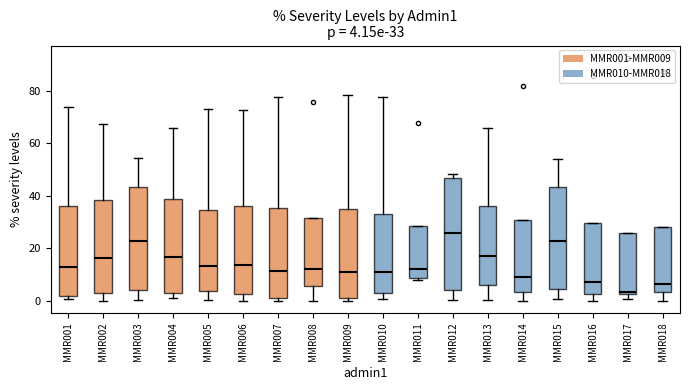

Which box is the tallest, from its lower edge to its upper edge?

MMR012